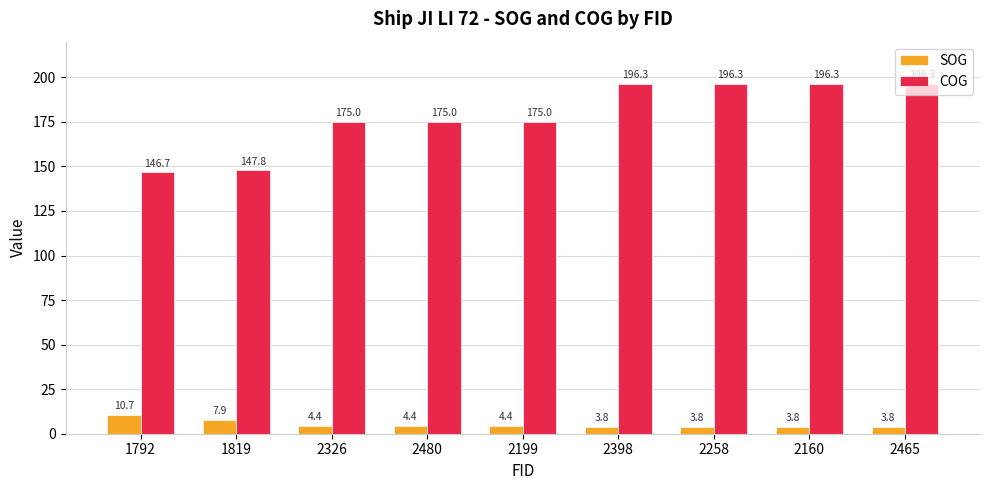

What are all the series names shown in the legend?

SOG, COG